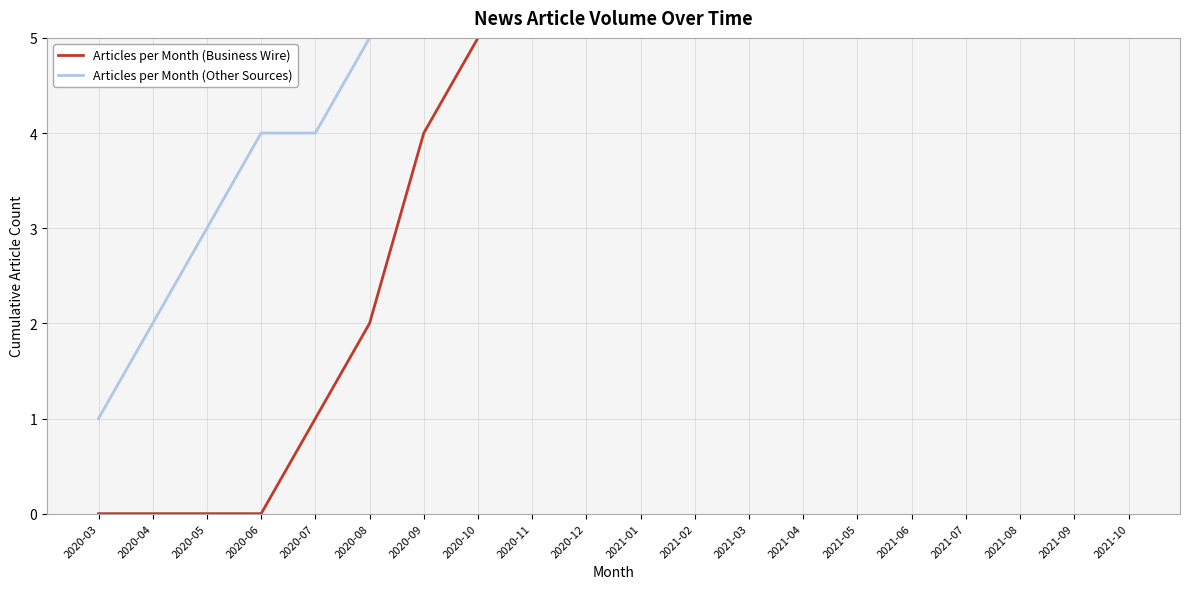

Which series has the largest total across all categories?

Articles per Month (Business Wire)